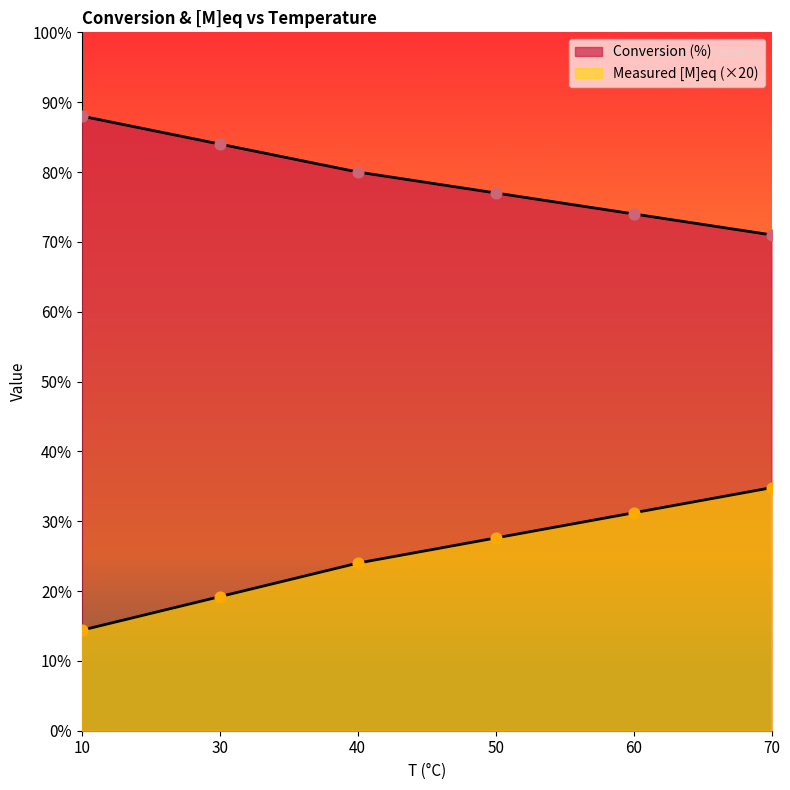

At which category is the sum across all series the highest?

70